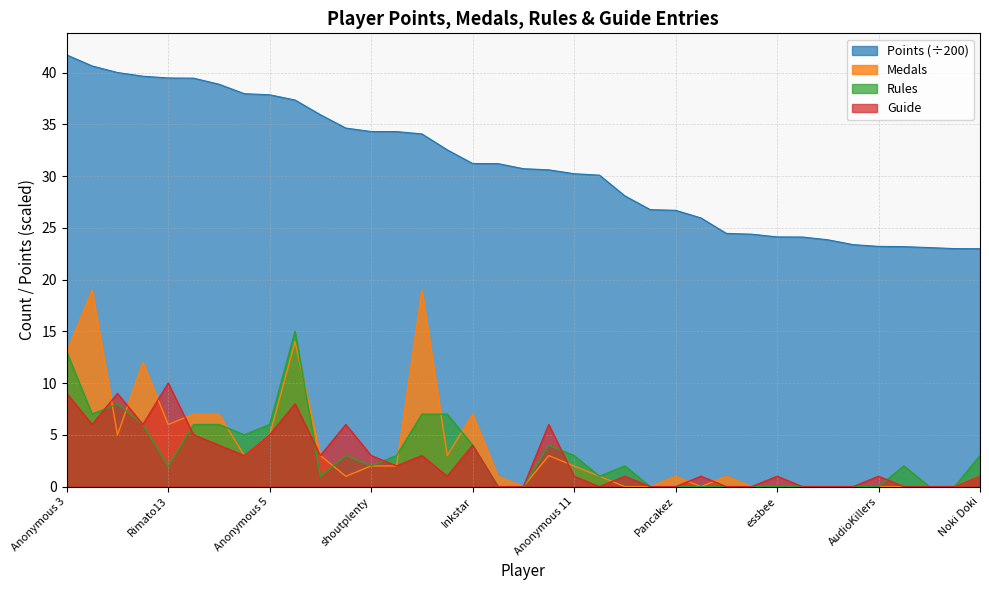

True or false: Rules has a value of 10.2 at AudioKillers.

False